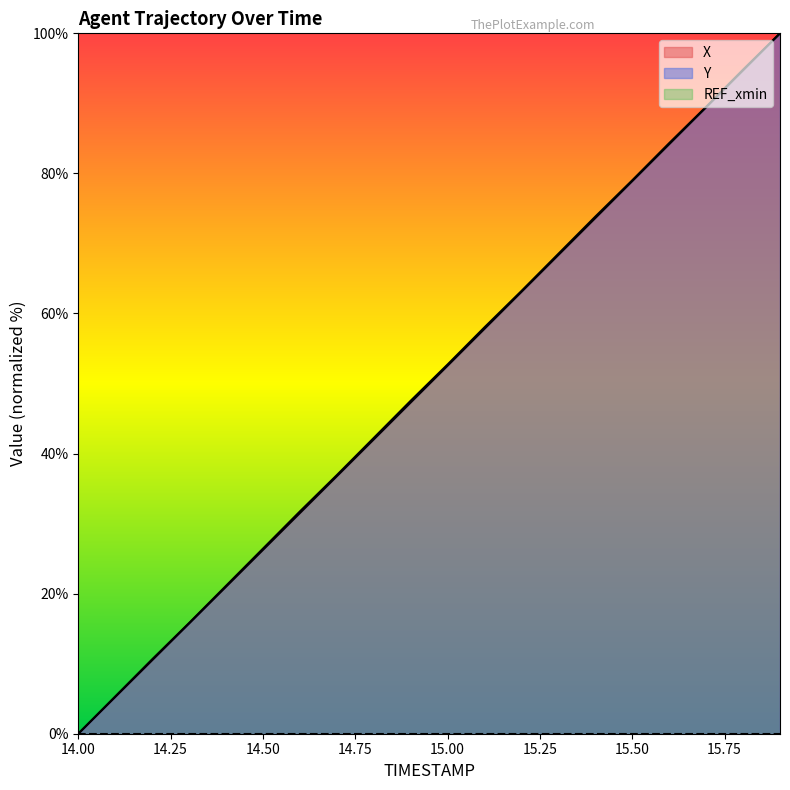

At which category is the sum across all series the highest?

15.9